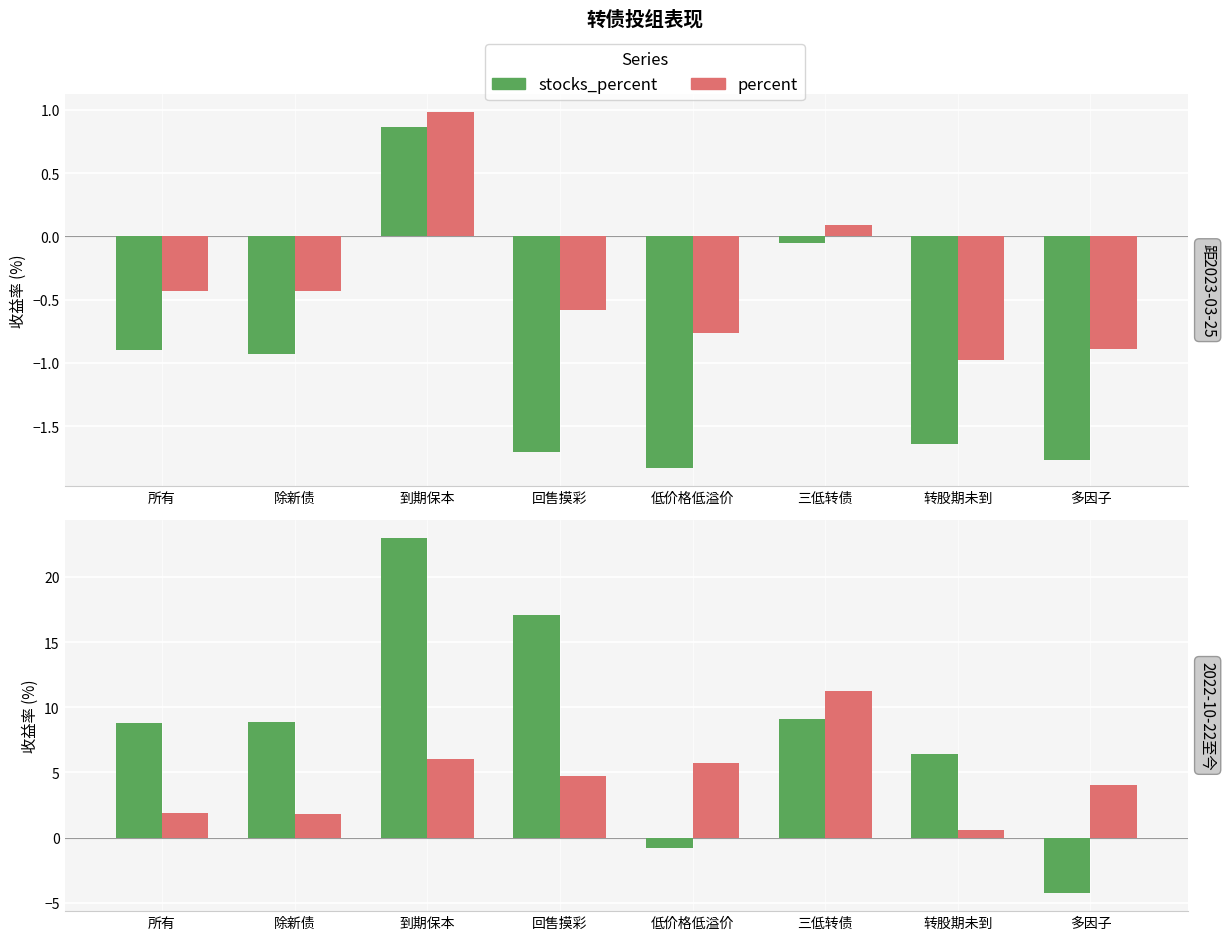

Which series has the largest total across all categories?

stocks_percent